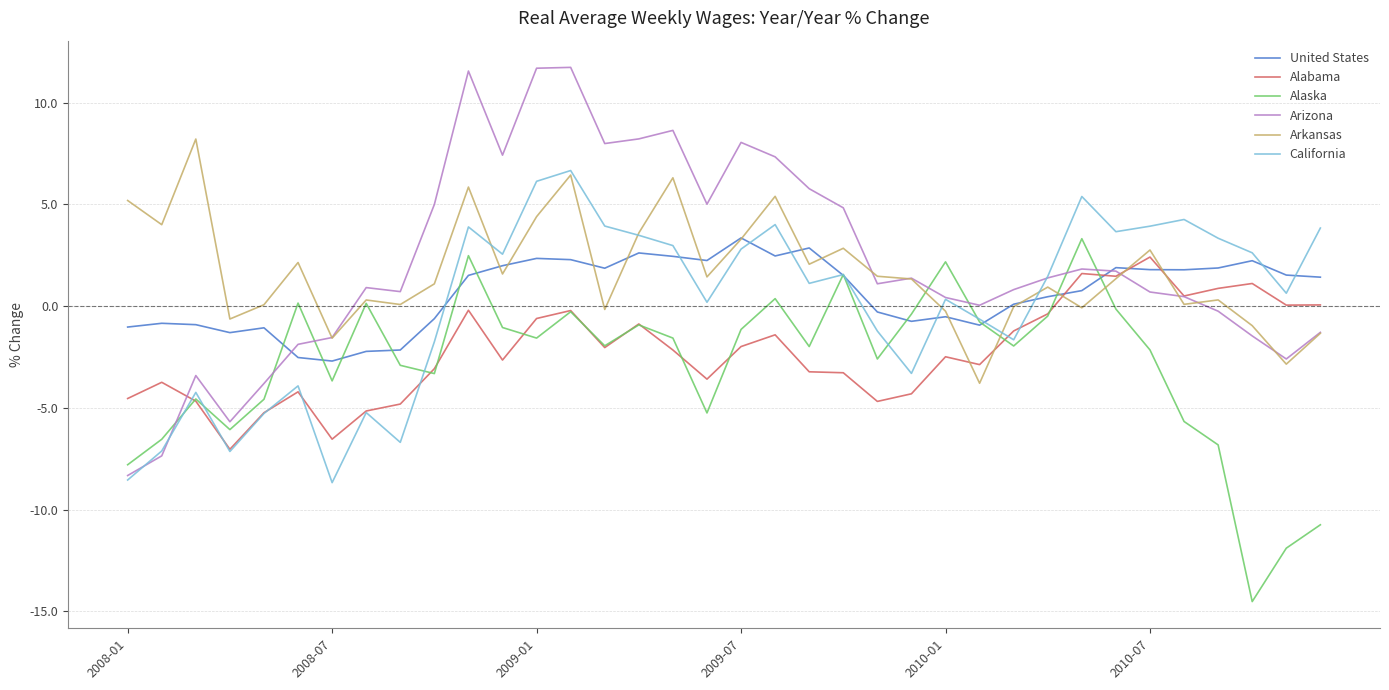

What is the minimum value shown in the chart?

-14.5